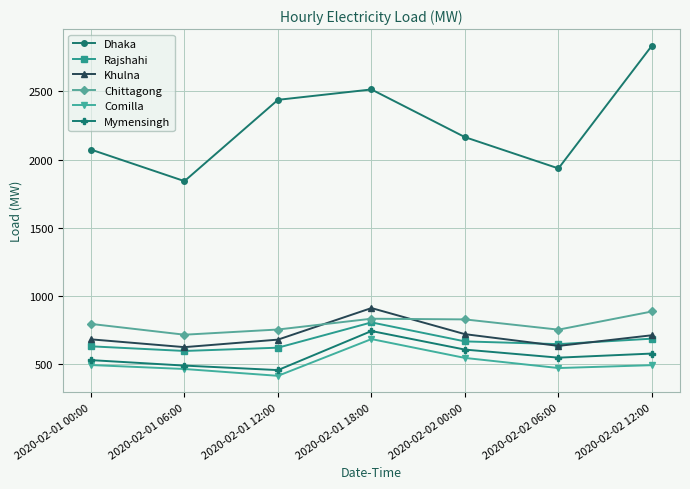

At how many categories does at least one series exceed 2620?

1